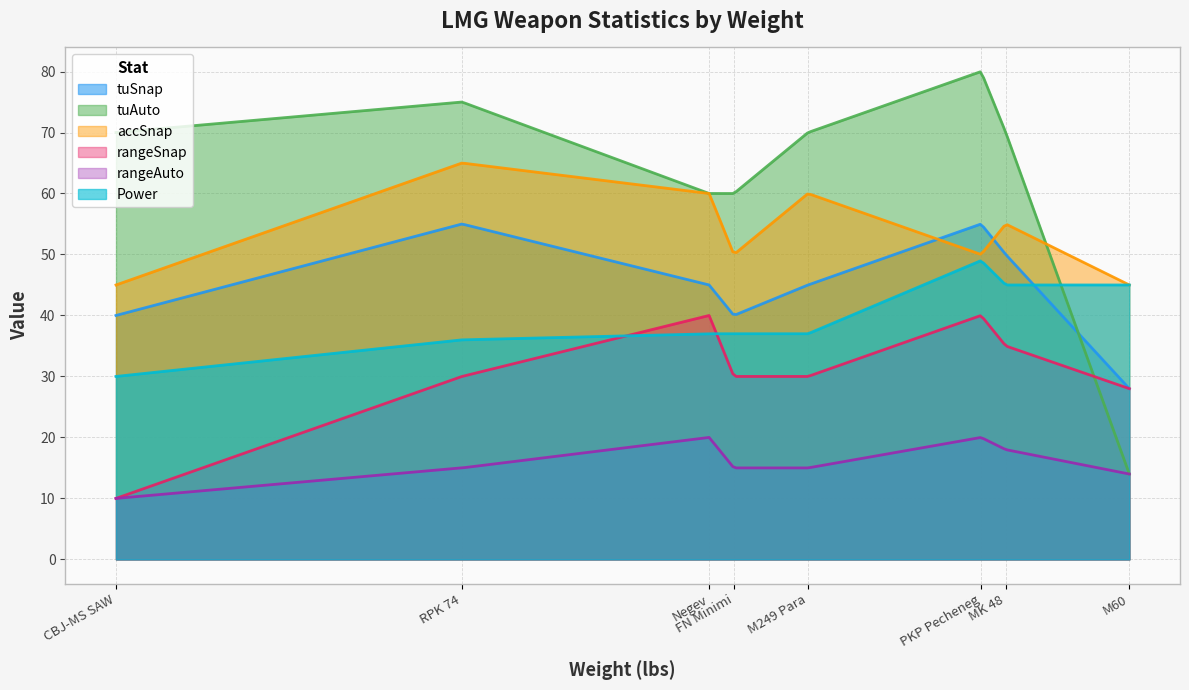

Is the value of rangeAuto at M60 greater than the value of tuSnap at M60?

No